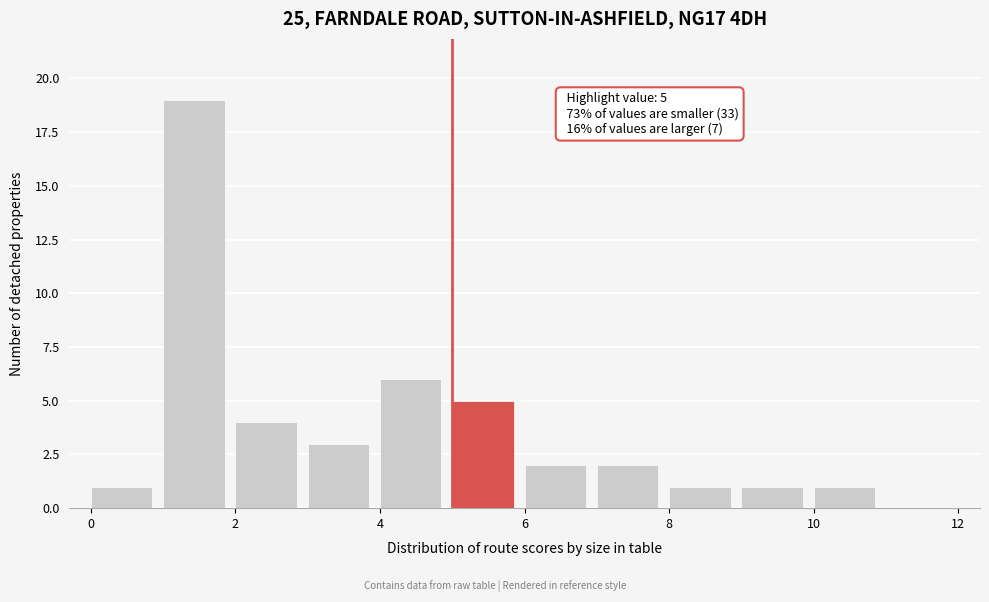

Which range on the x-axis has the tallest bar?

1 to 2